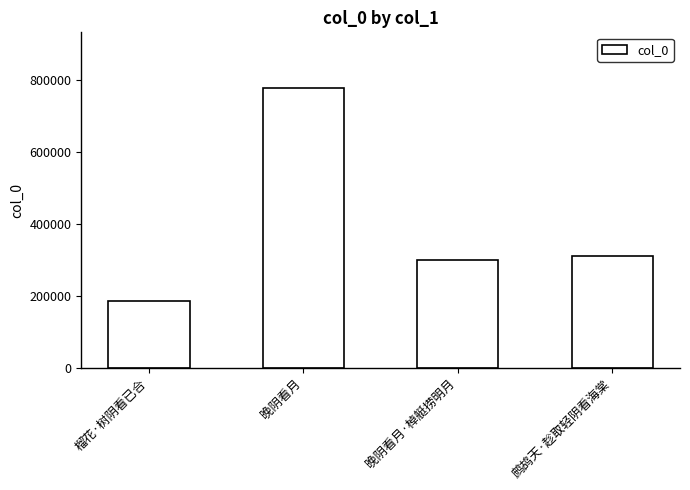

What position from the left is 晚阴看月?

2